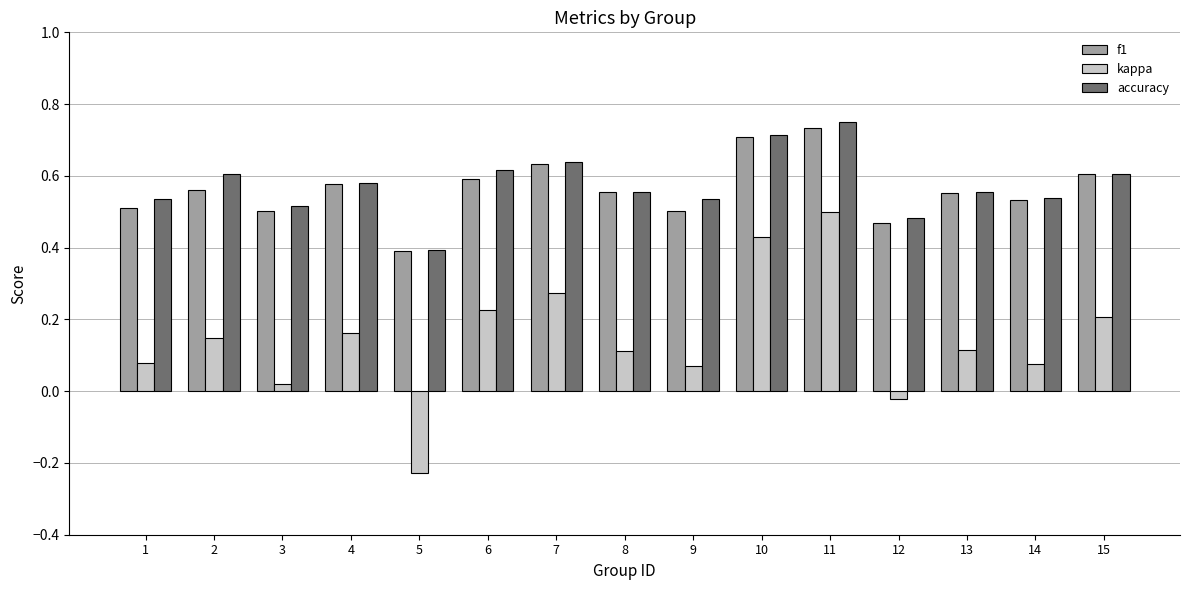

Which series has the widest spread of values?

kappa